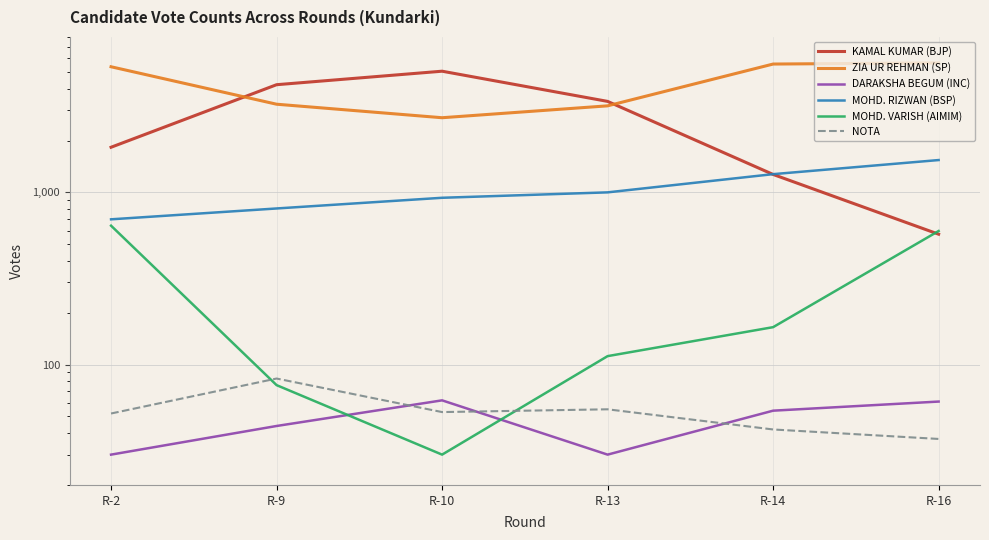

True or false: NOTA has a value of 35 at R-2.

False